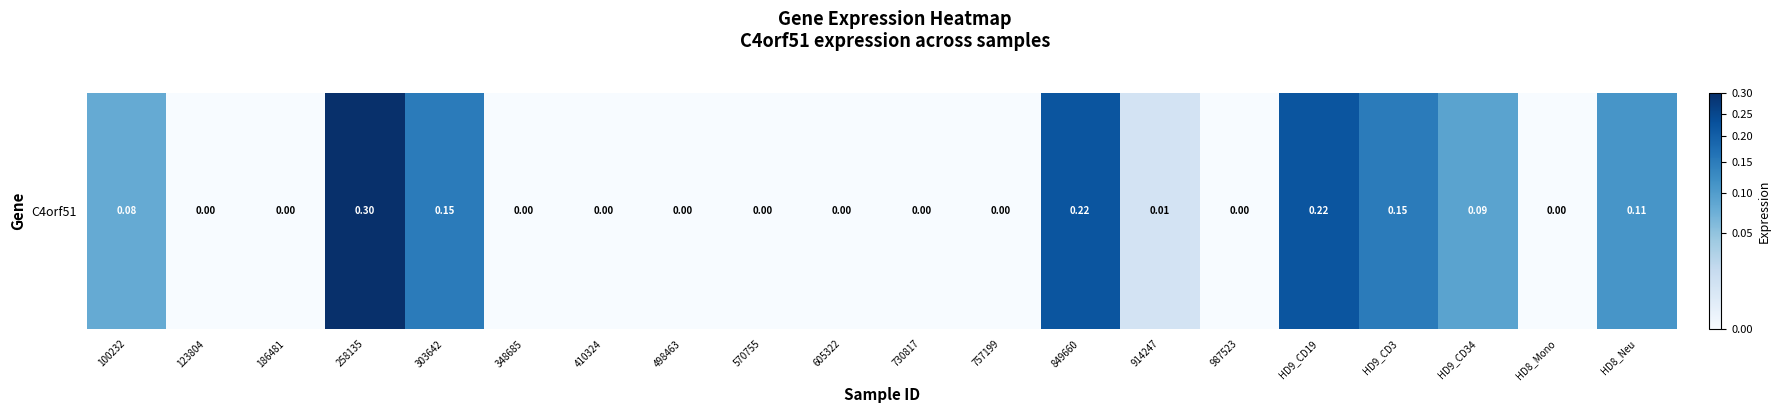

What is the average value?

0.1